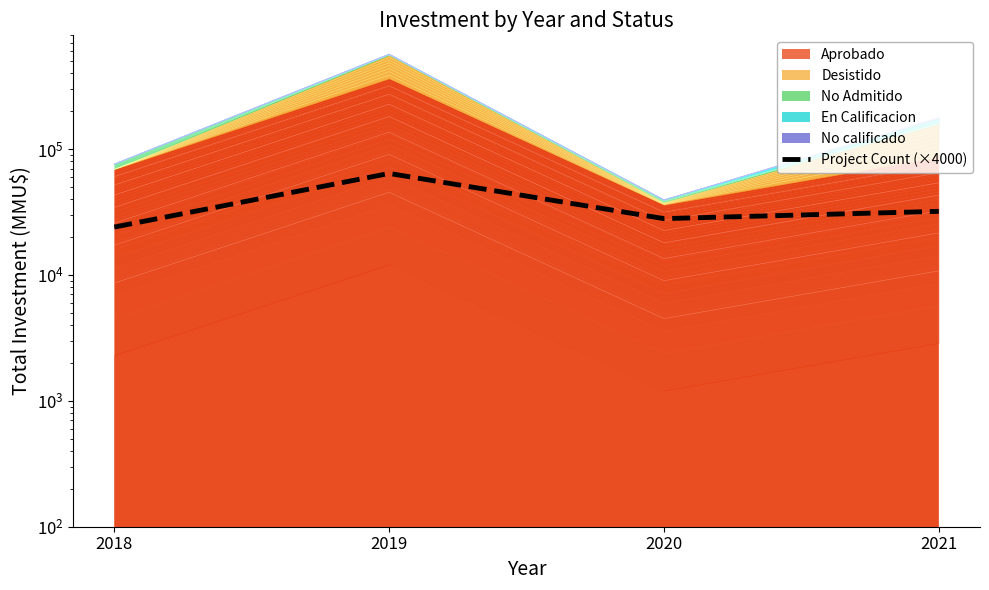

How many values are between 28000 and 64000?

3